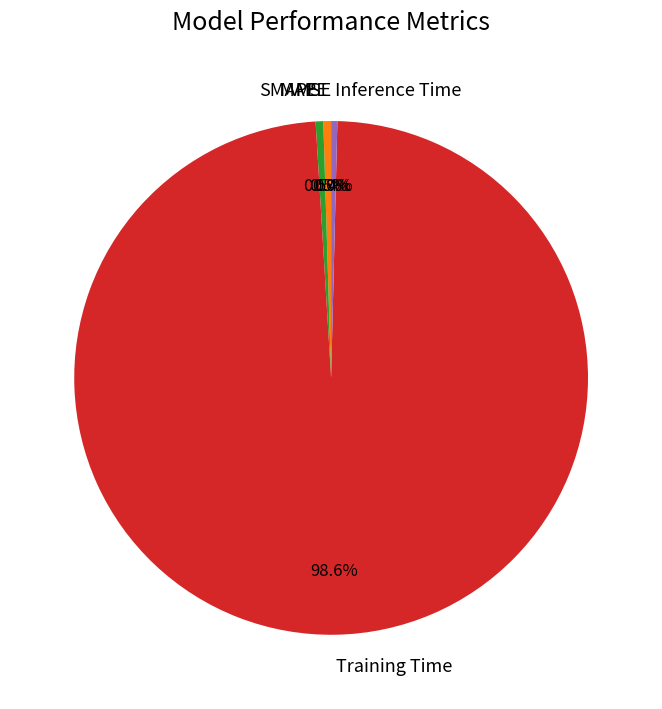

Is there a majority slice in this chart?

Yes